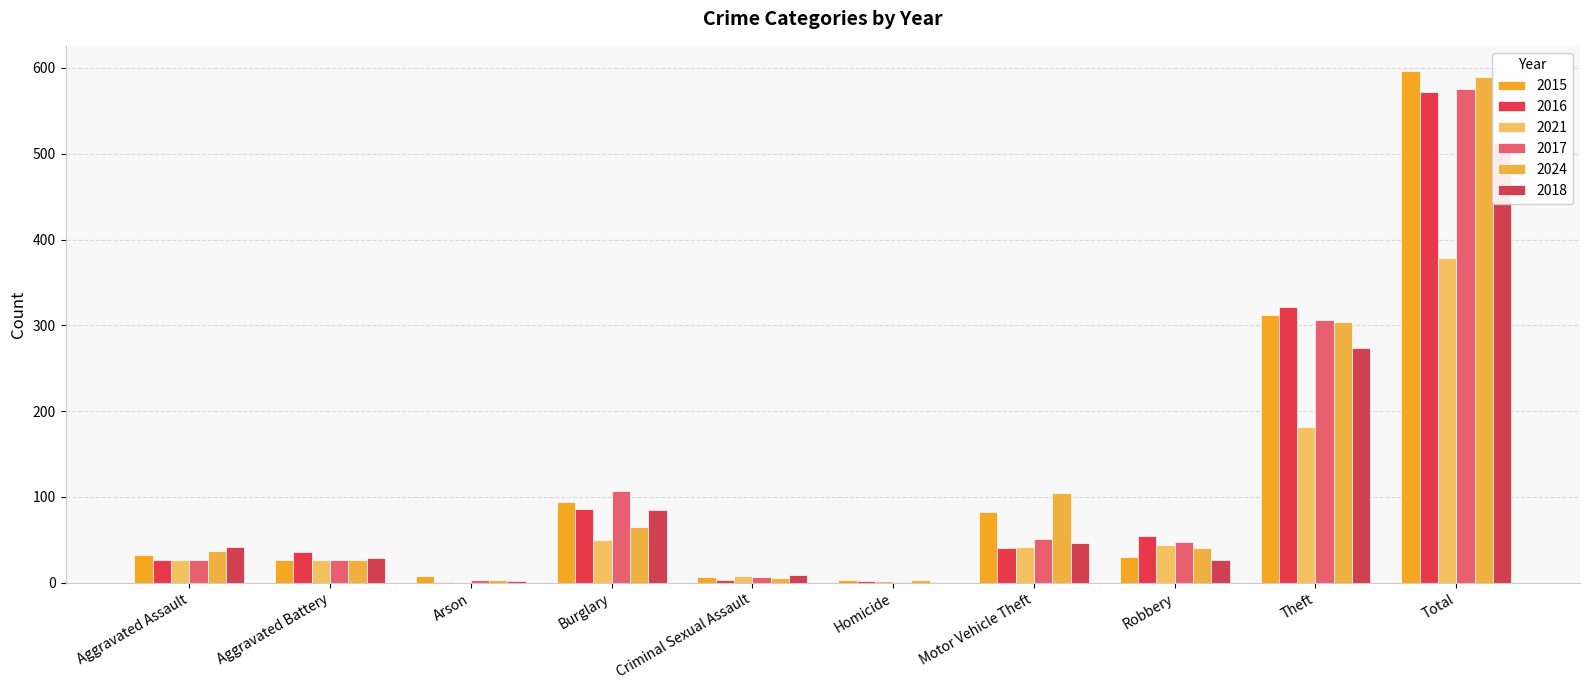

How many bars are there in total?

60